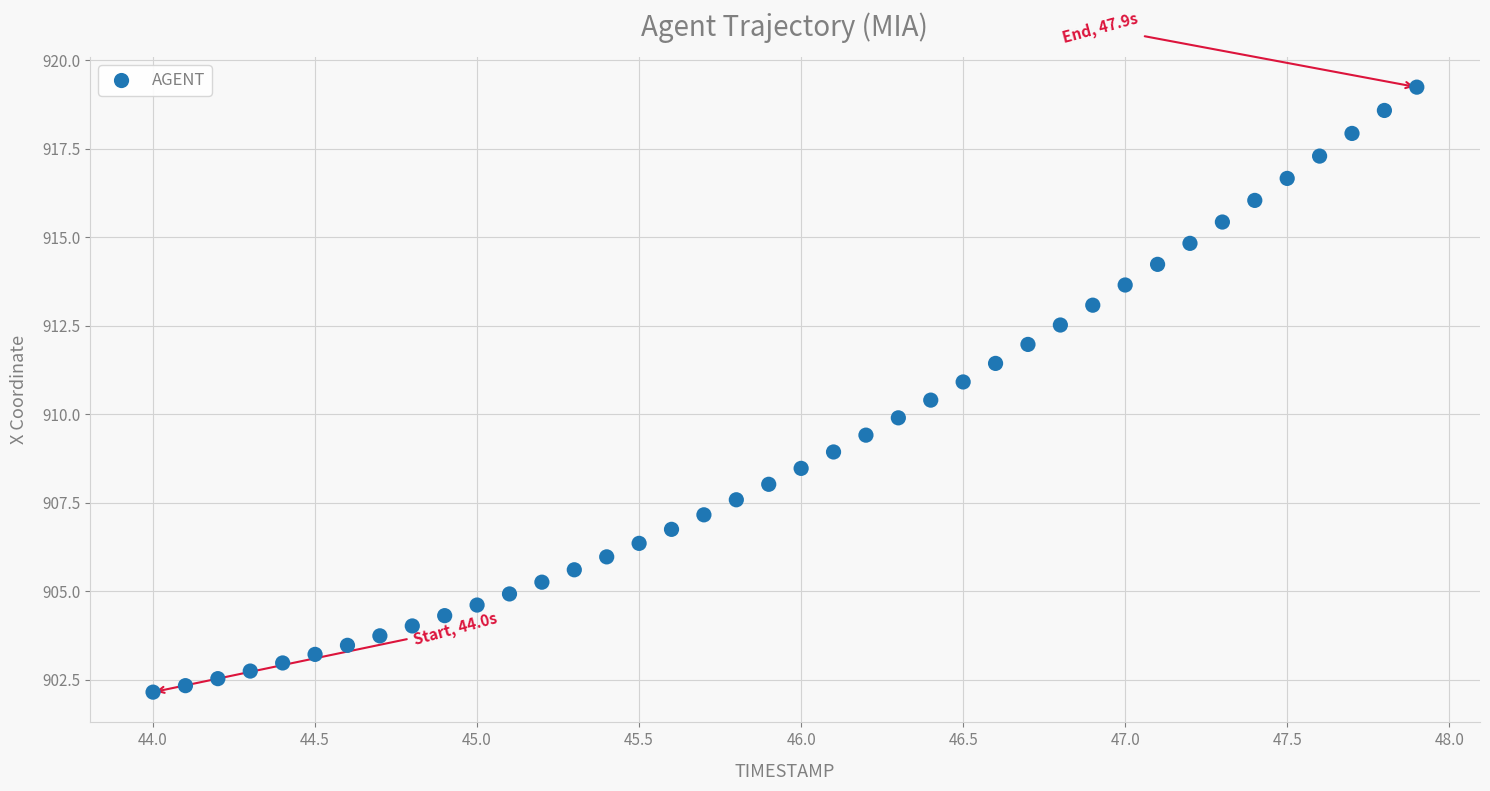

What is the range of X values (max minus min)?

3.9